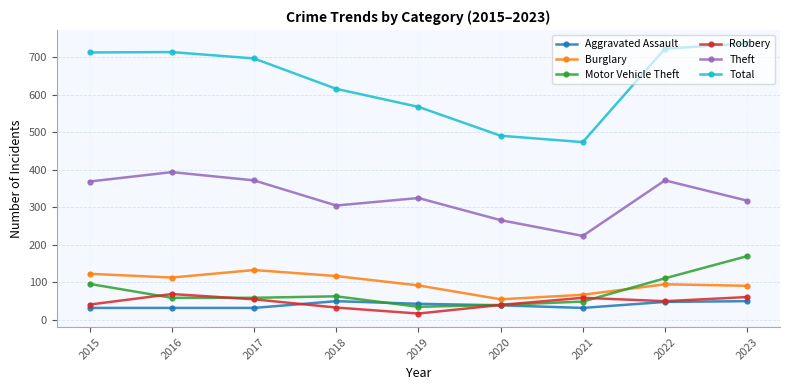

Read the Total value at 2019.

568